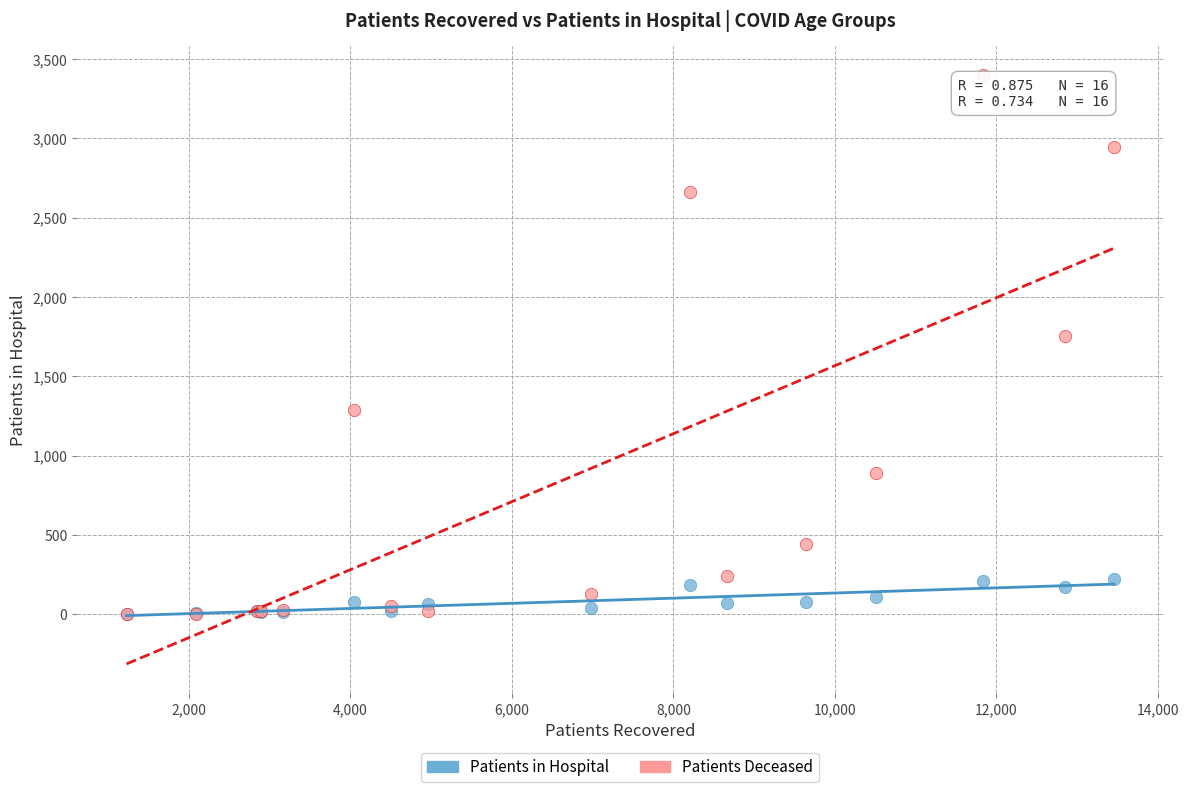

In the Patients Deceased series, what Y value is closest to 1699?

1753